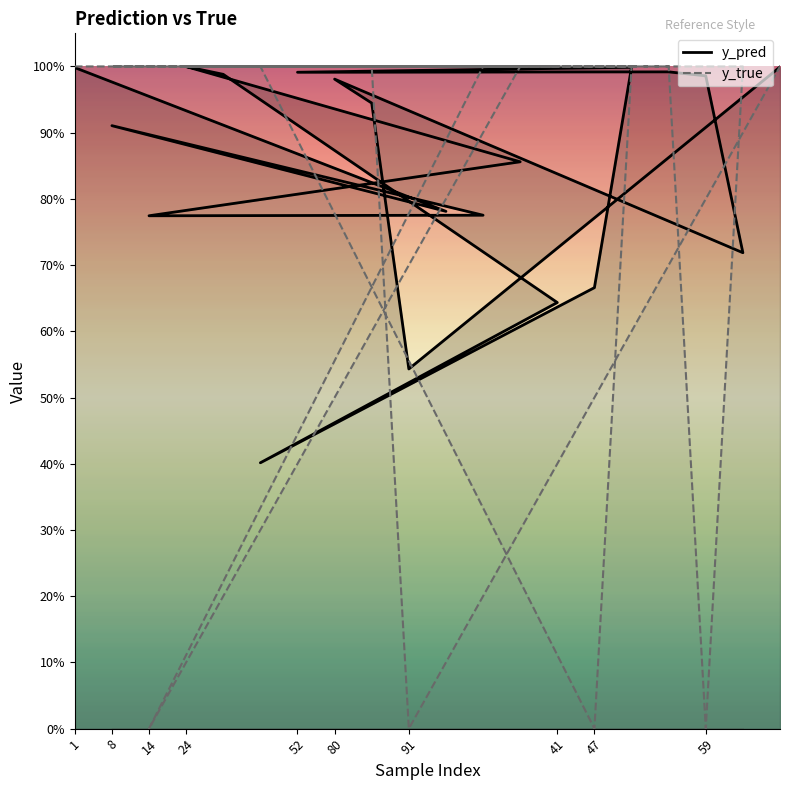

True or false: y_pred has more than 2 points higher than both neighbors.

True